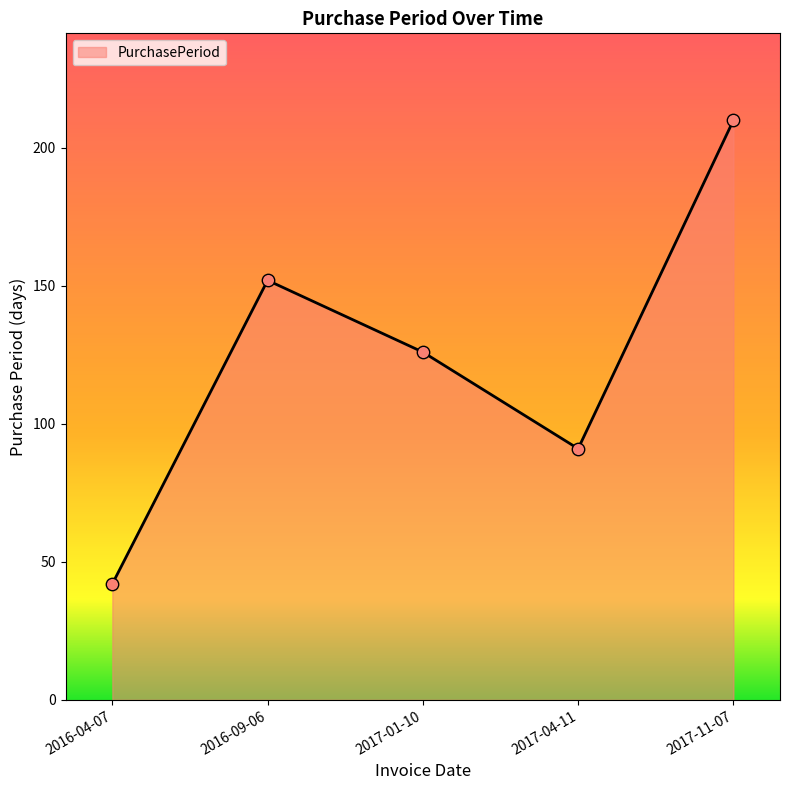

Approximately how many times larger is the value at 2016-04-07 compared to 2017-04-11?

0.5